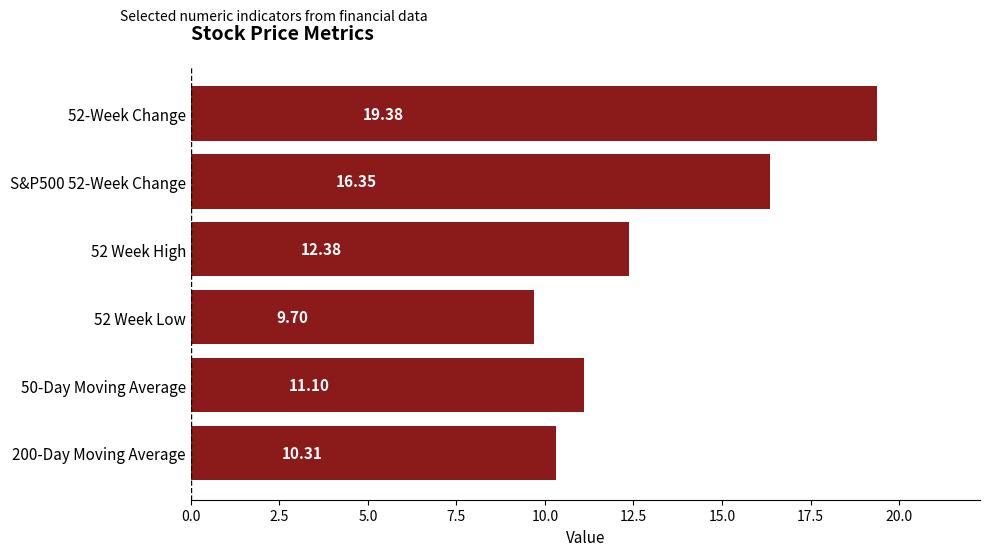

List the labels in order of value, smallest first.

52 Week Low, 200-Day Moving Average, 50-Day Moving Average, 52 Week High, S&P500 52-Week Change, 52-Week Change